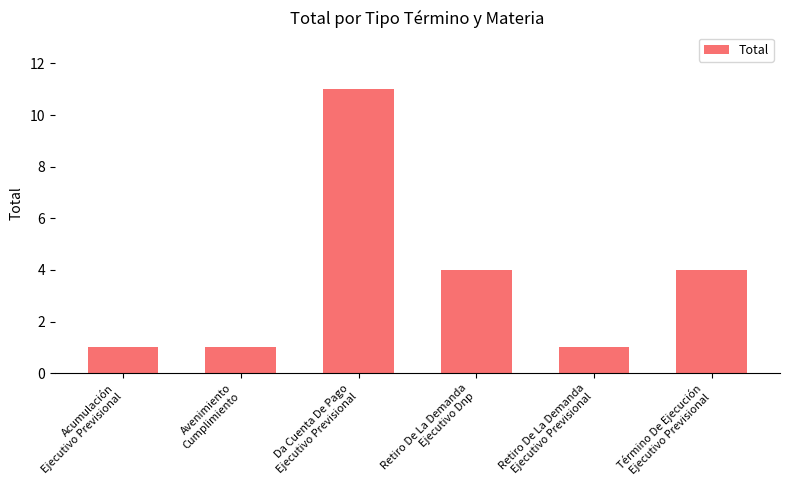

What is the value of the 4th bar from the left?

4